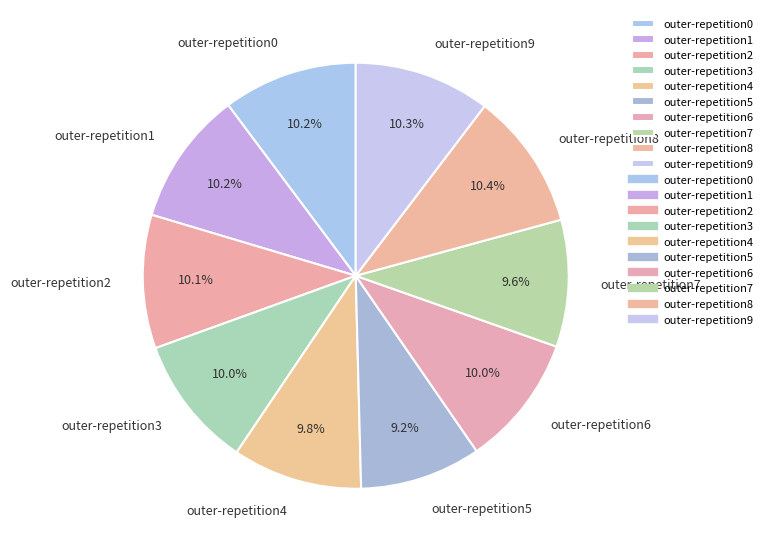

Is there any slice that represents more than half of the pie?

No